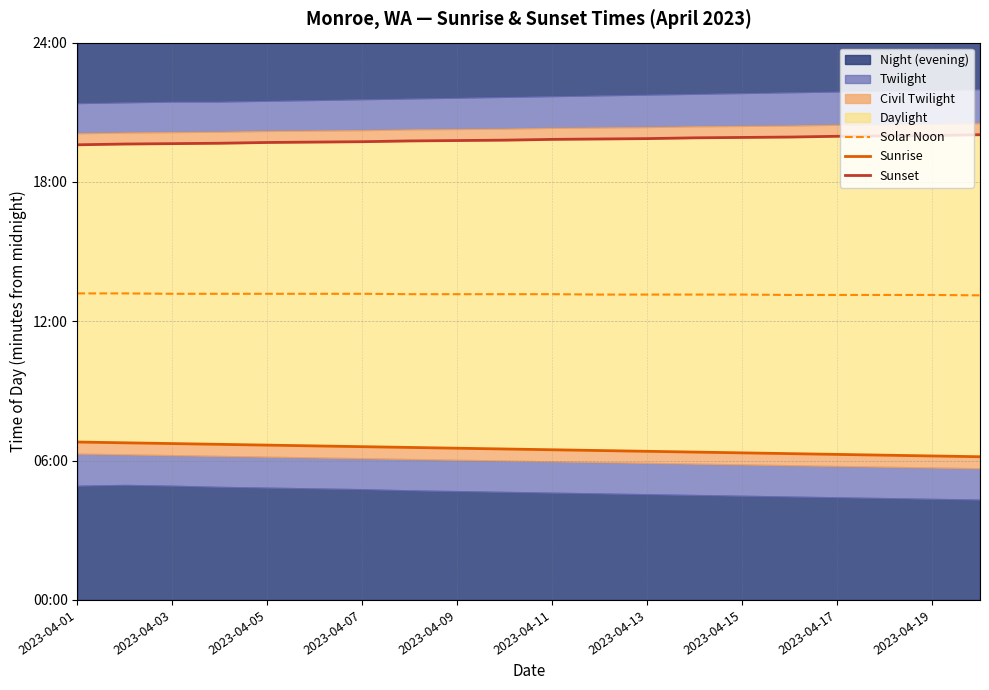

At 2023-04-19, list the series in order from smallest to largest.

Sunrise, Solar Noon, Sunset